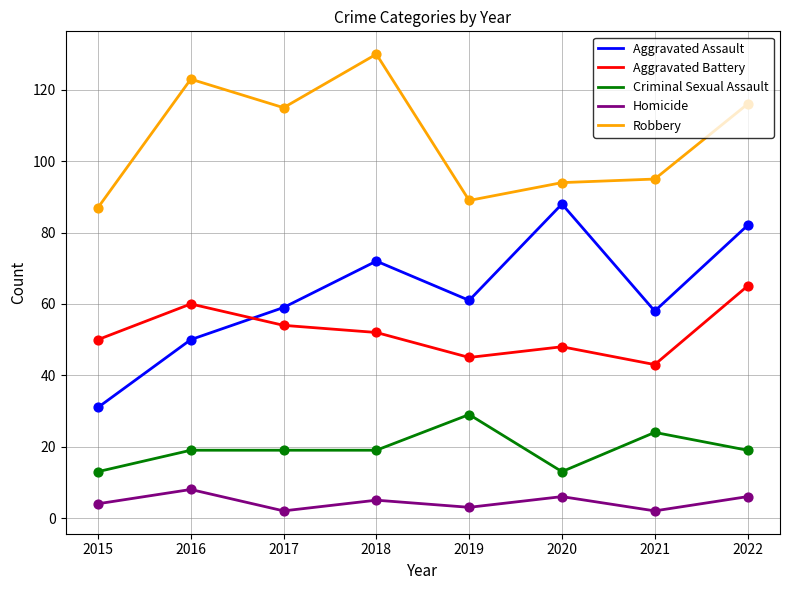

Which series has the largest total across all categories?

Robbery